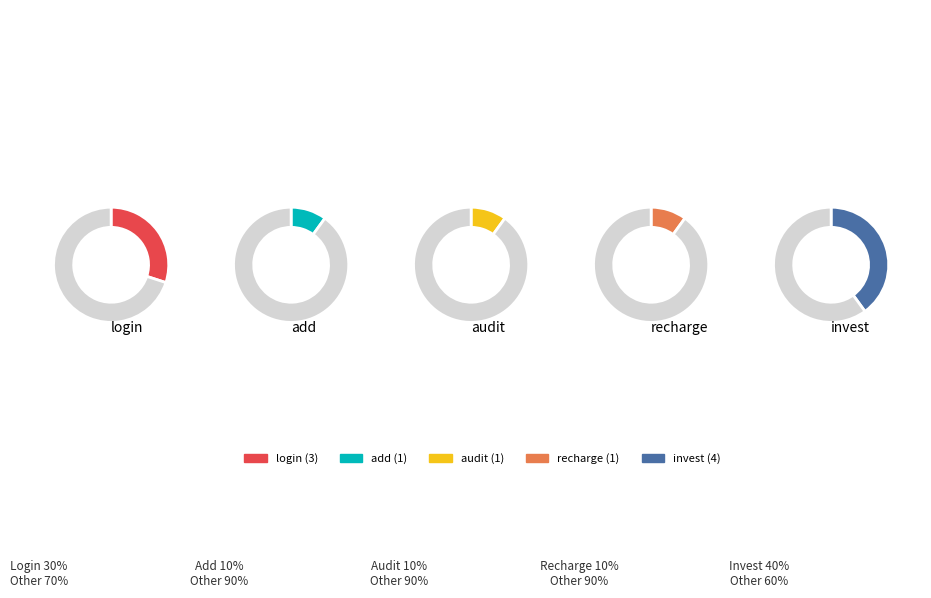

To the nearest percent, what is the combined percentage of invest and recharge?

50%